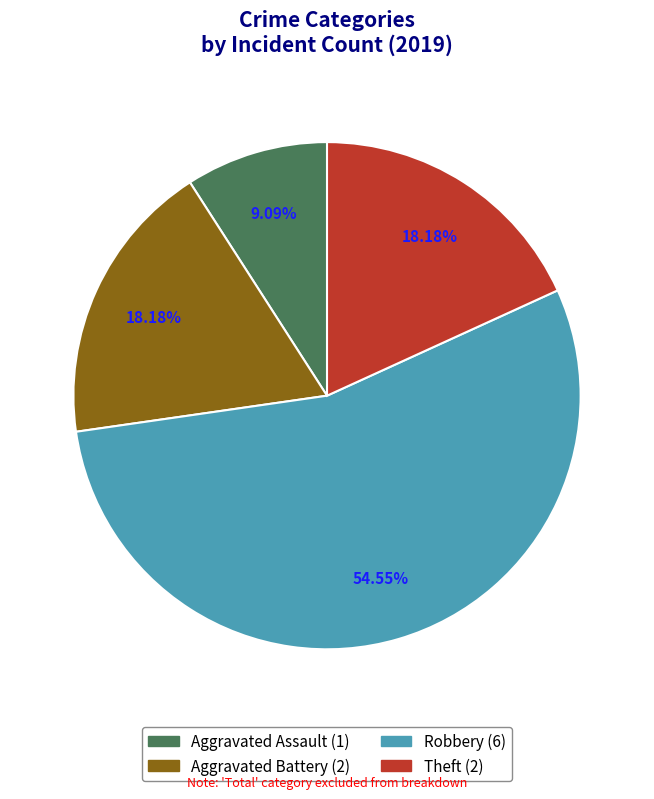

Which slice is the largest?

Robbery